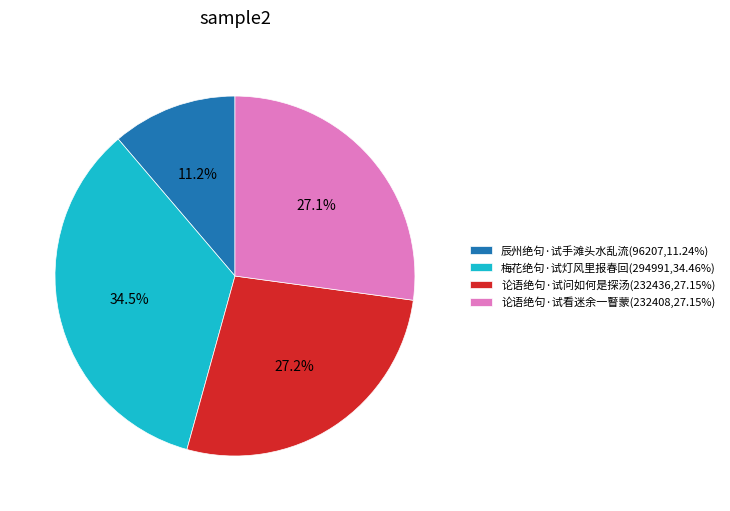

How much of the chart is everything except 论语绝句·试看迷余一瞽蒙(232408,27.15%)?

72.9%